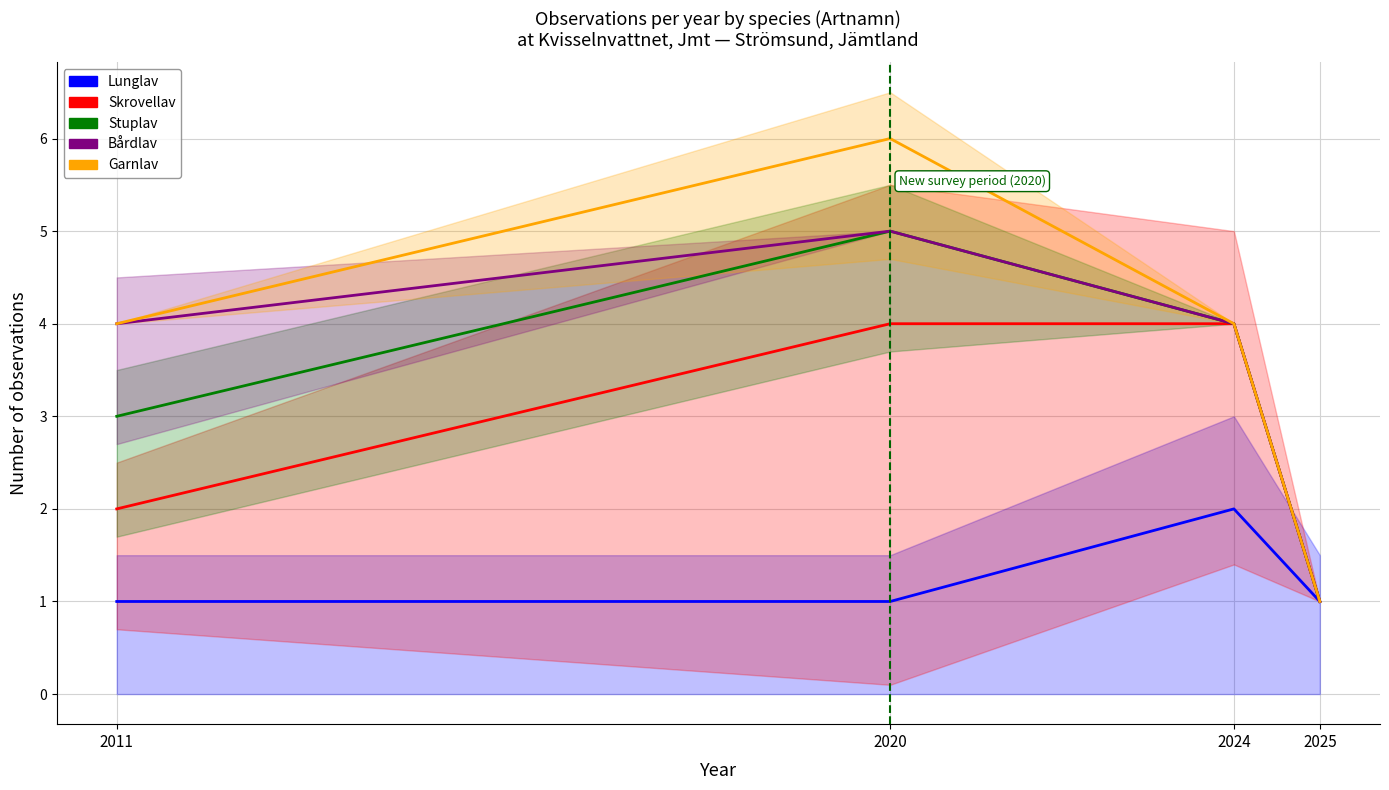

Rank the series by their maximum value, from highest to lowest.

Garnlav, Stuplav, Bårdlav, Skrovellav, Lunglav